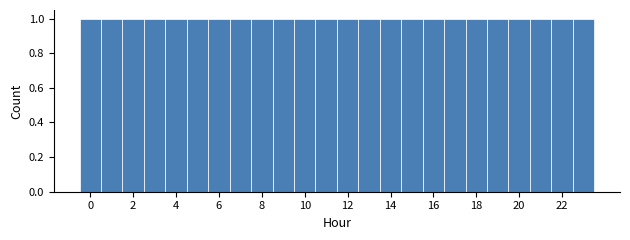

Reading left to right, list every bar in this chart as the range it spans on the x-axis followed by its height. Neither the bar edges nor the heights are printed on the chart, so give them approximately, as read against the axes.

-0.5 to 0.5: 1
0.5 to 1.5: 1
1.5 to 2.5: 1
2.5 to 3.5: 1
3.5 to 4.5: 1
4.5 to 5.5: 1
5.5 to 6.5: 1
6.5 to 7.5: 1
7.5 to 8.5: 1
8.5 to 9.5: 1
9.5 to 10.5: 1
10.5 to 11.5: 1
11.5 to 12.5: 1
12.5 to 13.5: 1
13.5 to 14.5: 1
14.5 to 15.5: 1
15.5 to 16.5: 1
16.5 to 17.5: 1
17.5 to 18.5: 1
18.5 to 19.5: 1
19.5 to 20.5: 1
20.5 to 21.5: 1
21.5 to 22.5: 1
22.5 to 23.5: 1